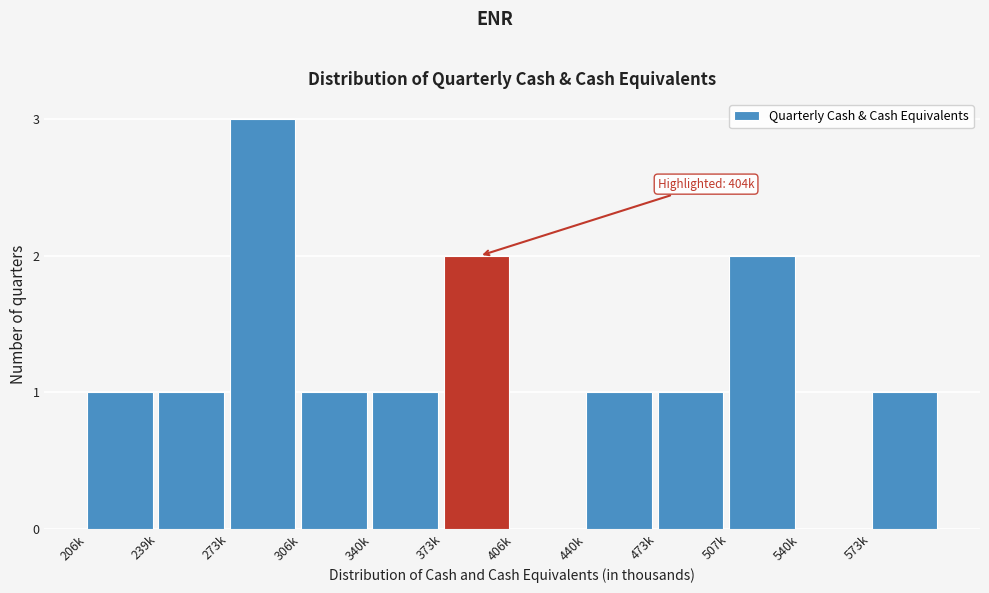

Reading left to right, extract all data points from this chart.

206k=1	239k=1	273k=3	306k=1	340k=1	373k=2	406k=0	440k=1	473k=1	507k=2	540k=0	573k=1